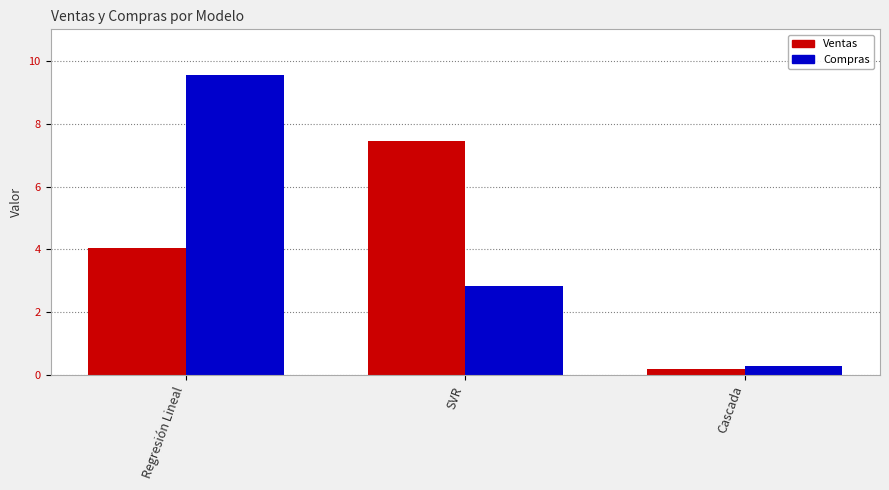

What is the highest value of the Ventas series?

7.4